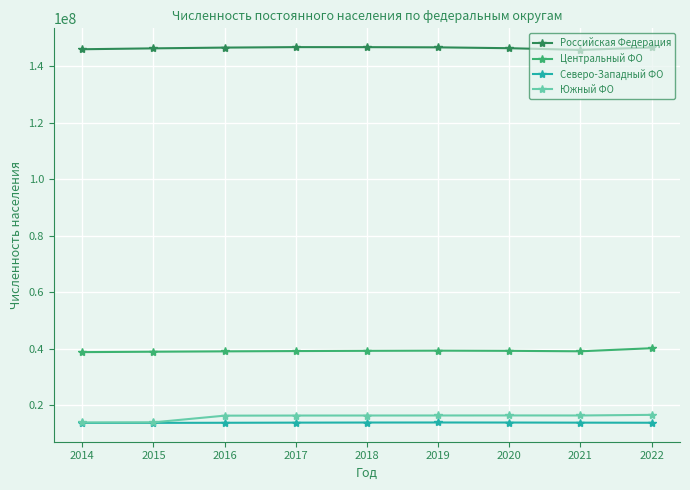

Is the value of Российская Федерация at 2015 greater than the value of Северо-Западный ФО at 2021?

Yes